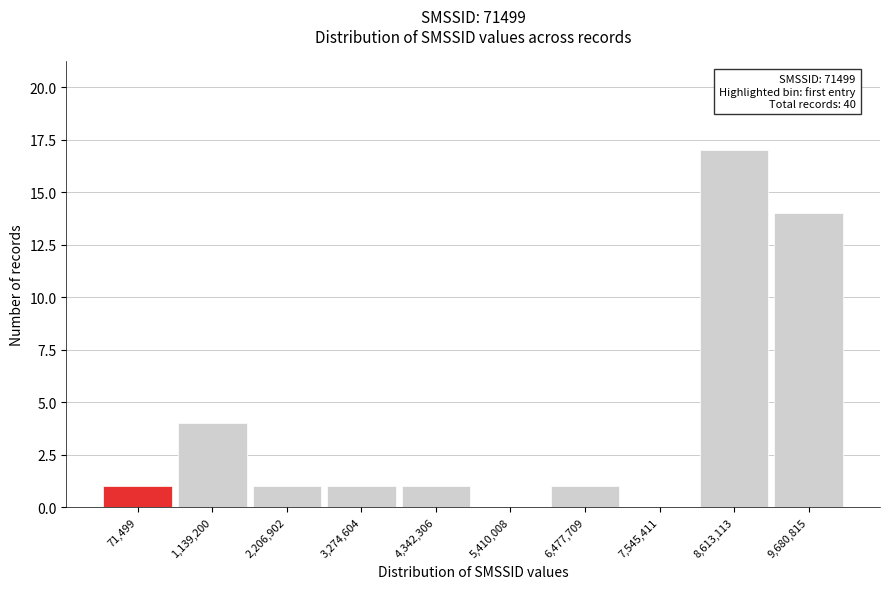

Reading right to left, extract all data points from this chart.

9,680,815=14	8,613,113=17	7,545,411=0	6,477,709=1	5,410,008=0	4,342,306=1	3,274,604=1	2,206,902=1	1,139,200=4	71,499=1